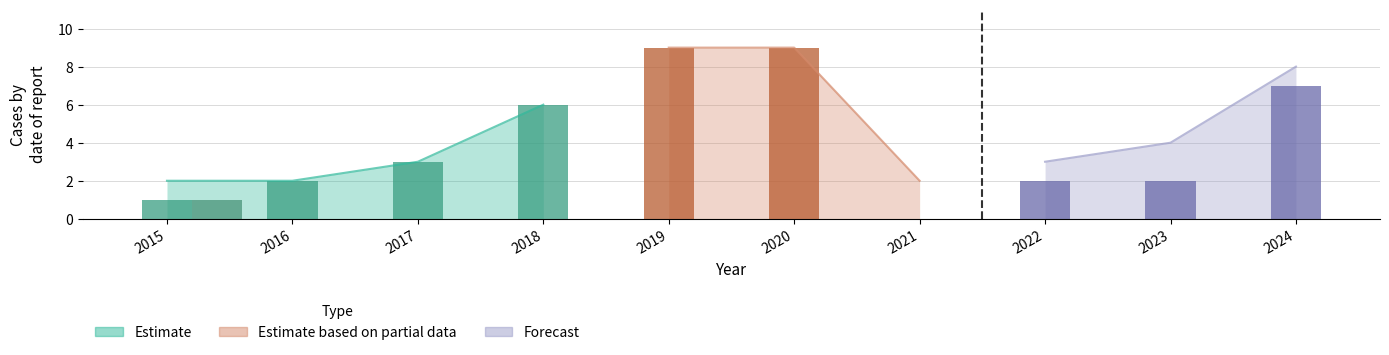

True or false: Robbery has a value of 2 at 2023.

True